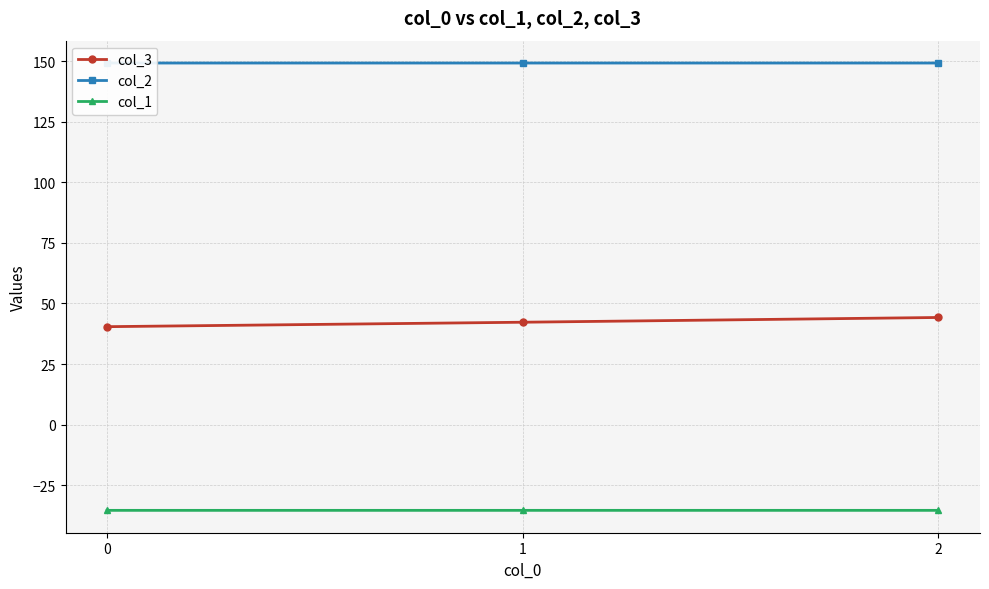

At which label does col_3 first exceed 42?

1